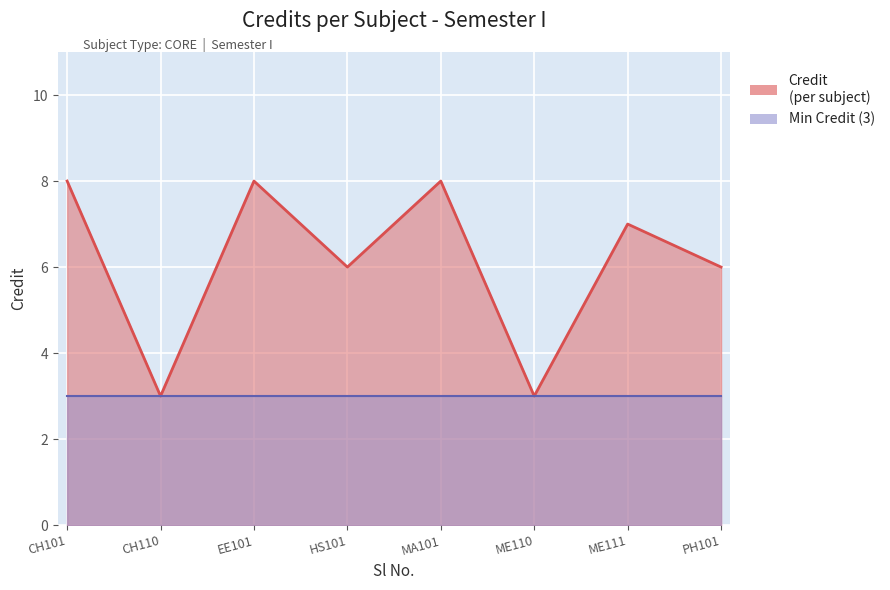

At which label does the data first exceed 7?

CH101